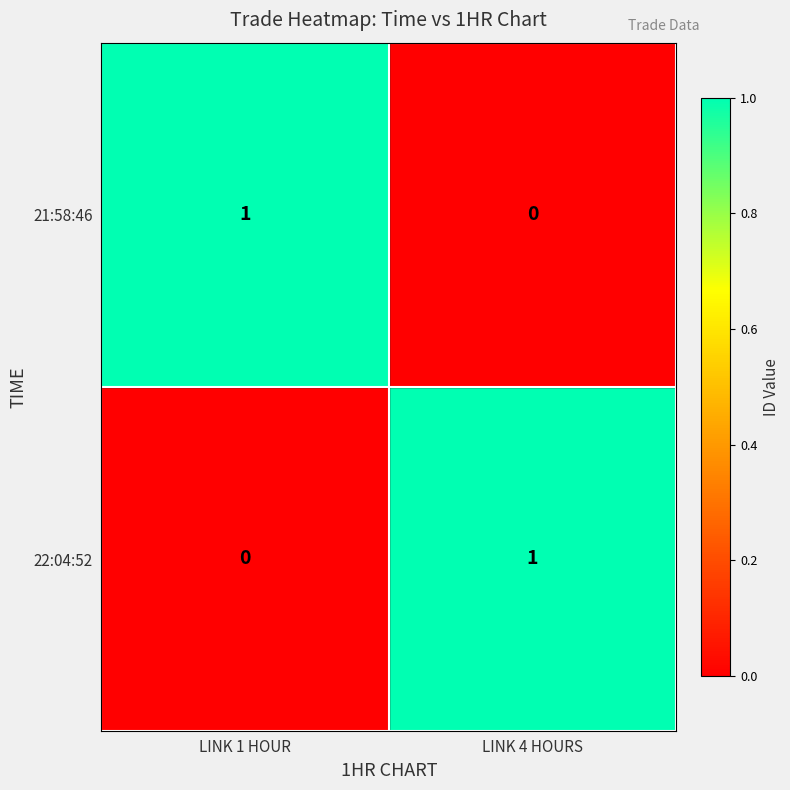

Is the value of 21:58:46 at LINK 4 HOURS greater than the value of 22:04:52 at LINK 4 HOURS?

No